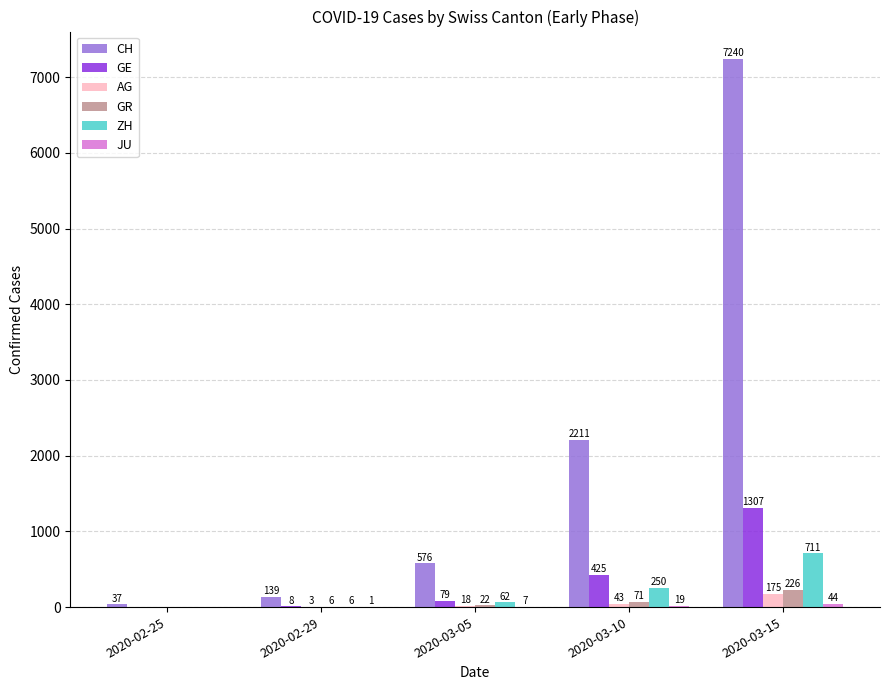

What is the approximate value of CH at 2020-03-10, to the nearest 100?

2200